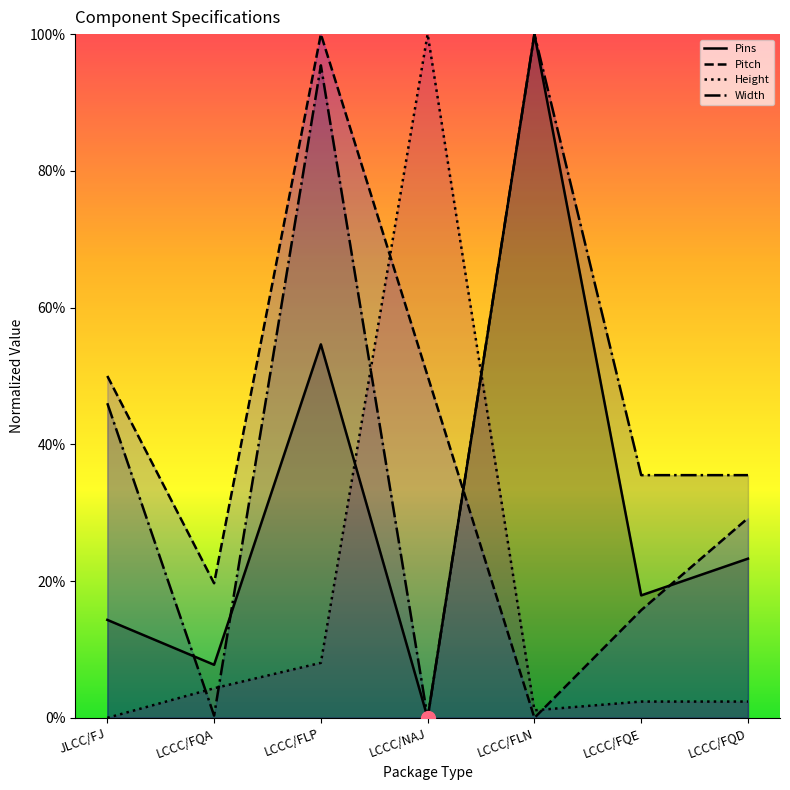

Which has a higher value, JLCC/FJ or LCCC/FQA?

JLCC/FJ